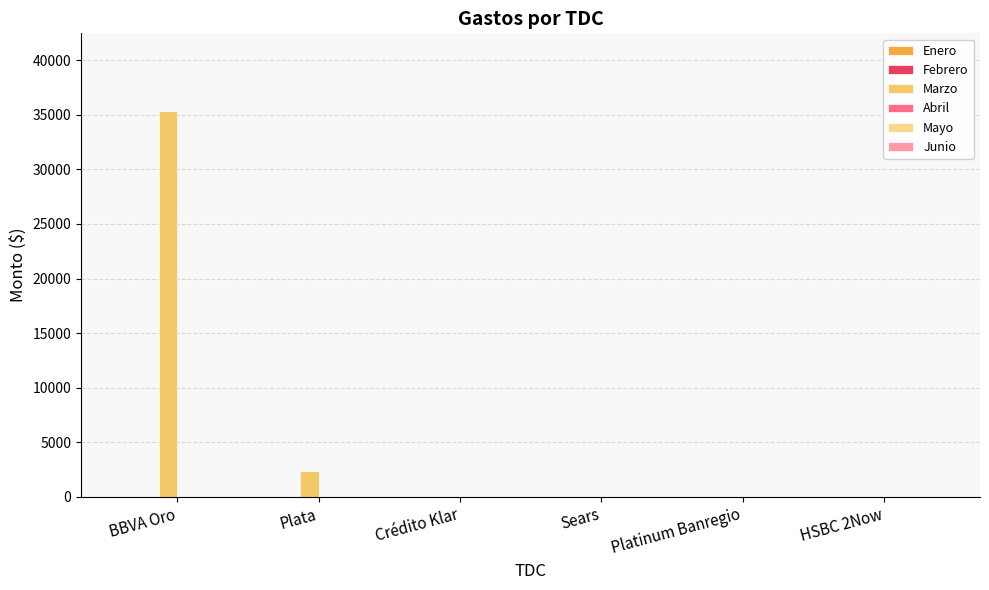

At which category does the chart reach its peak across all series?

BBVA Oro